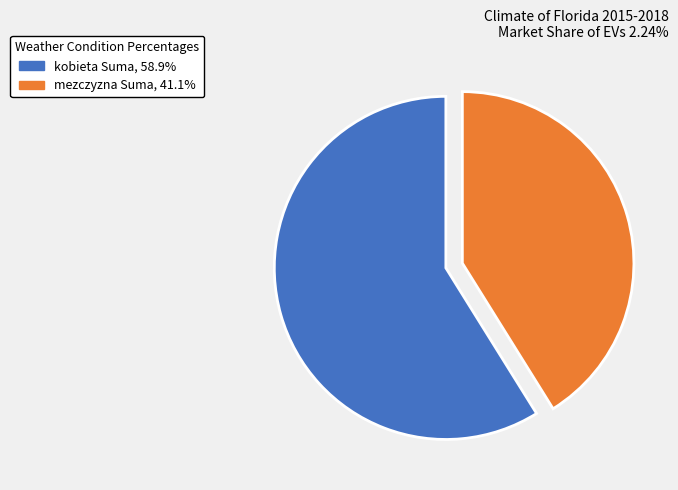

What is the ratio of the value at mezczyzna Suma, 41.1% to the value at kobieta Suma, 58.9%?

0.7